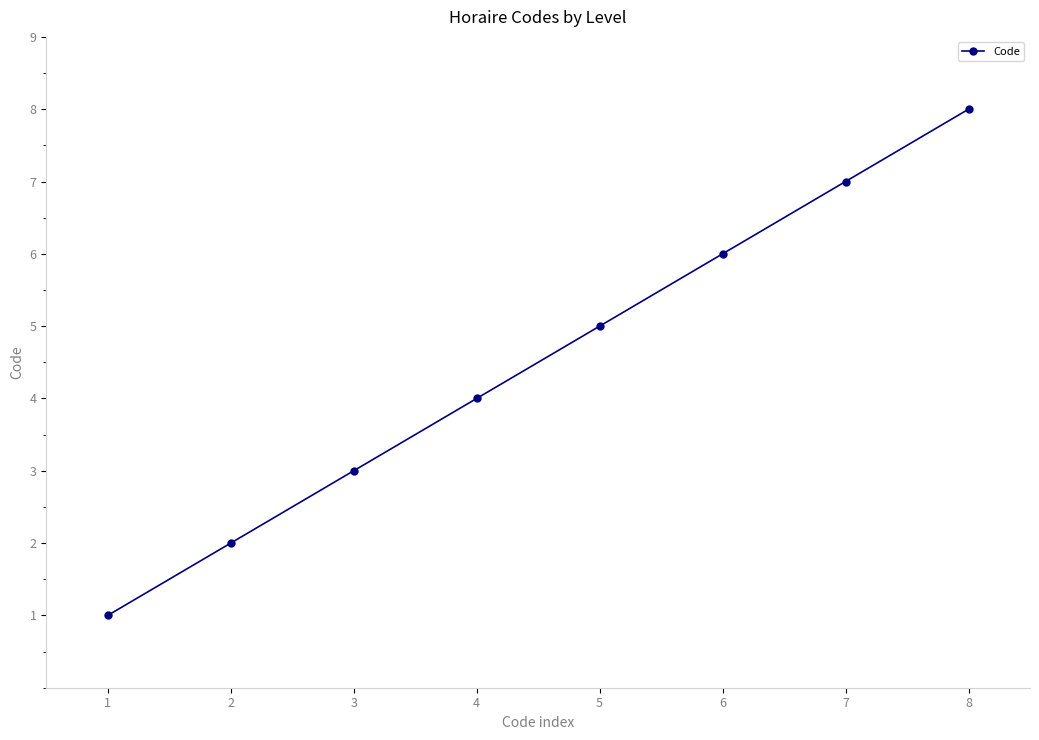

List the labels in order of value, smallest first.

1, 2, 3, 4, 5, 6, 7, 8